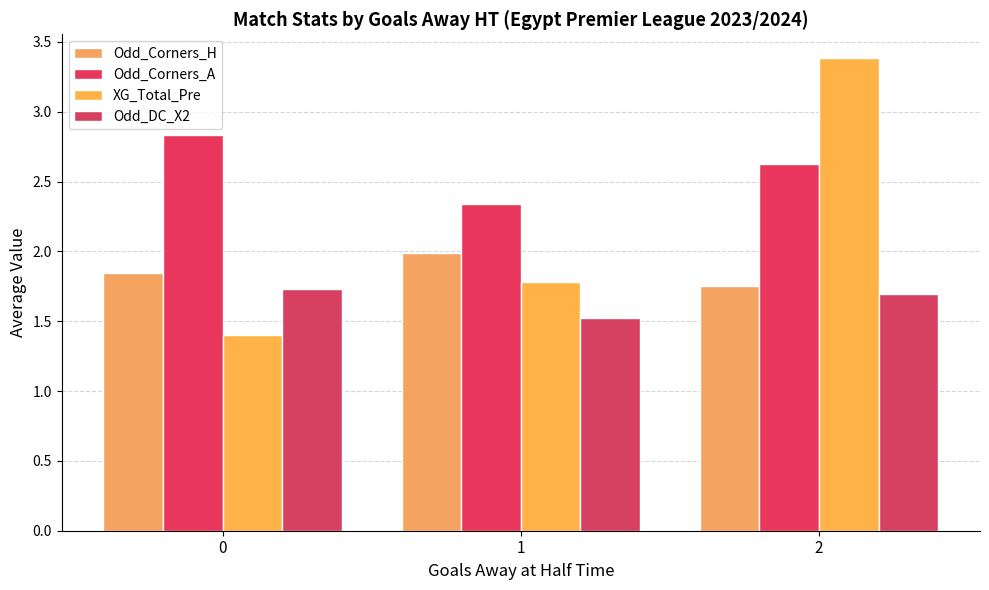

What is the total value across all series at 0?

7.8